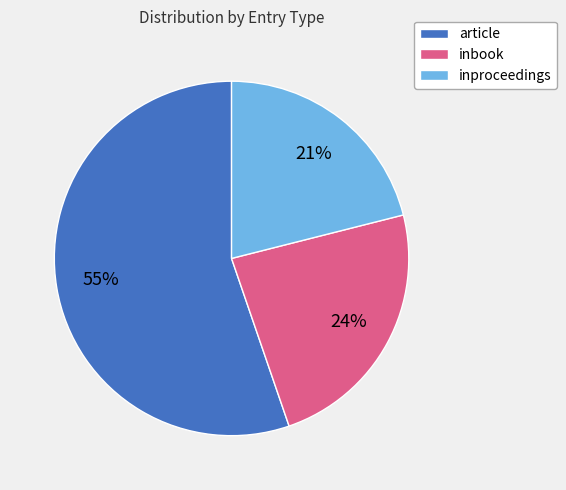

Between inproceedings and article, which is larger?

article